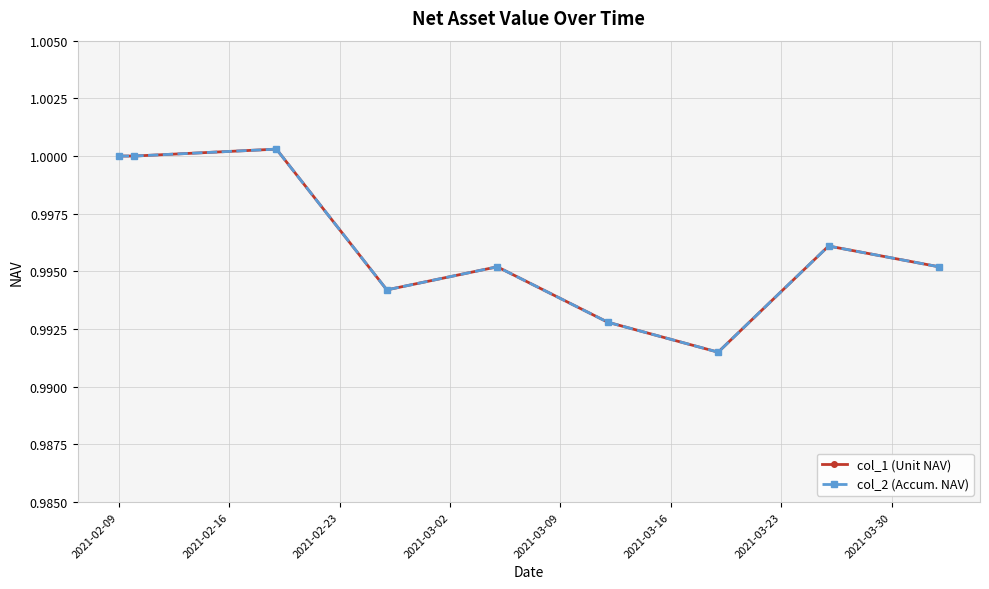

How many lines are shown in the chart?

2